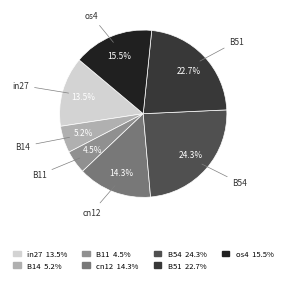

To the nearest percent, what portion does B54 represent?

24%